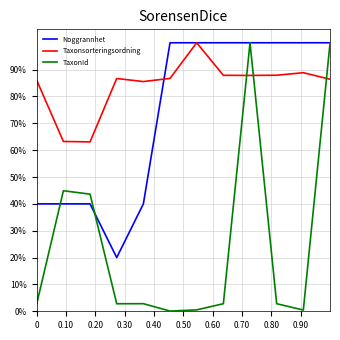

What are all the series names shown in the legend?

Noggrannhet, Taxonsorteringsordning, TaxonId